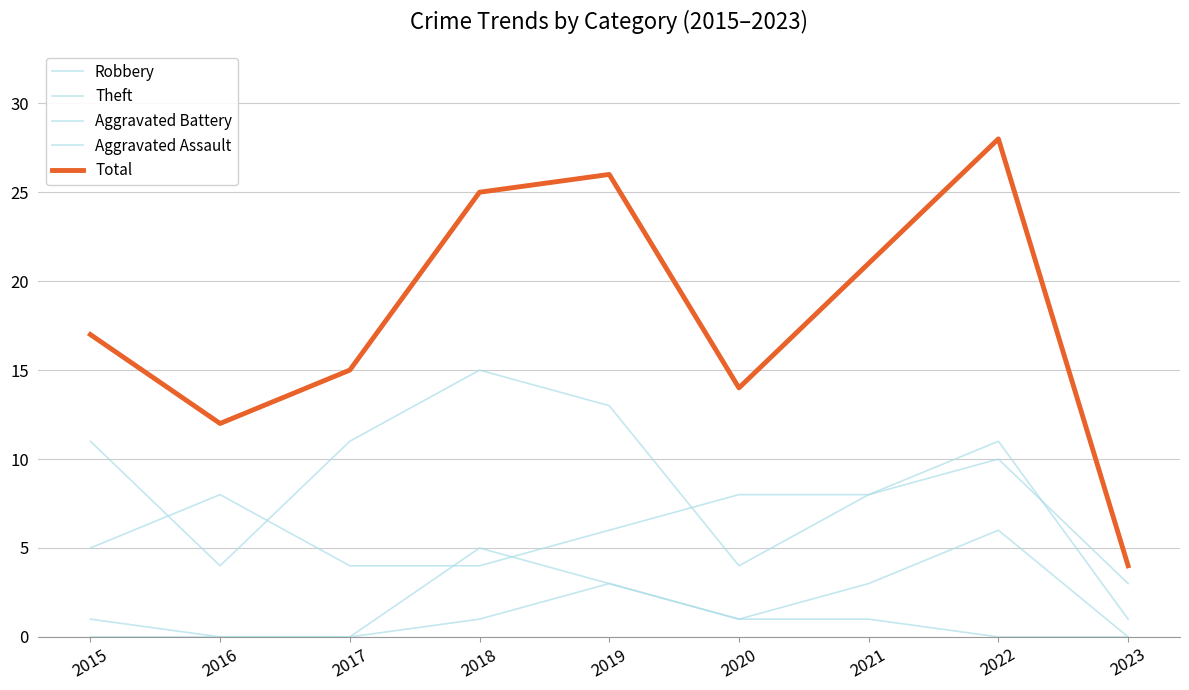

Does the chart display data point markers on the line(s)?

No